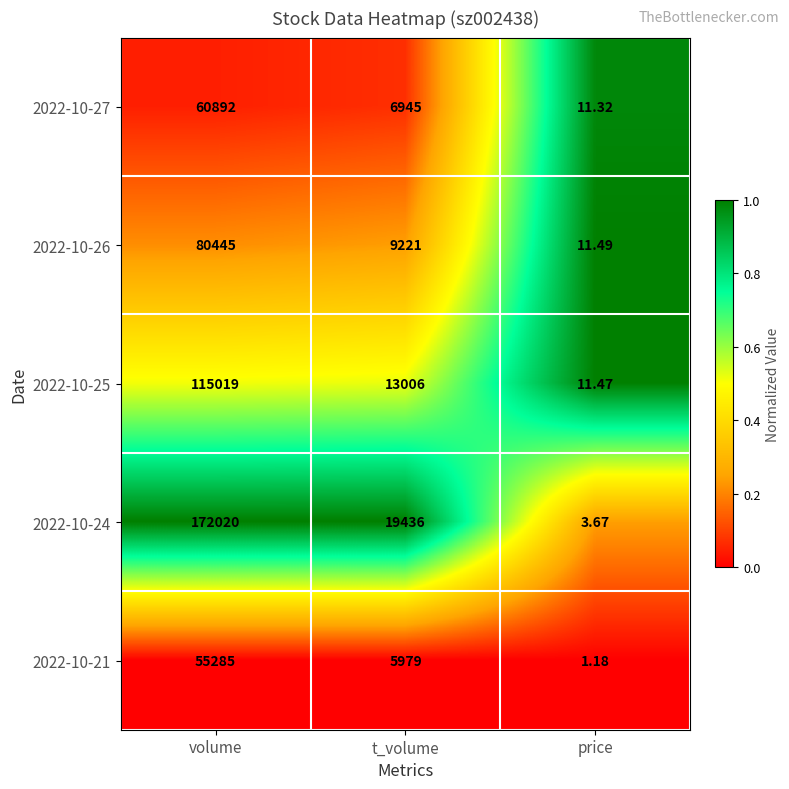

At which label is 2022-10-21 closest to 27643?

t_volume